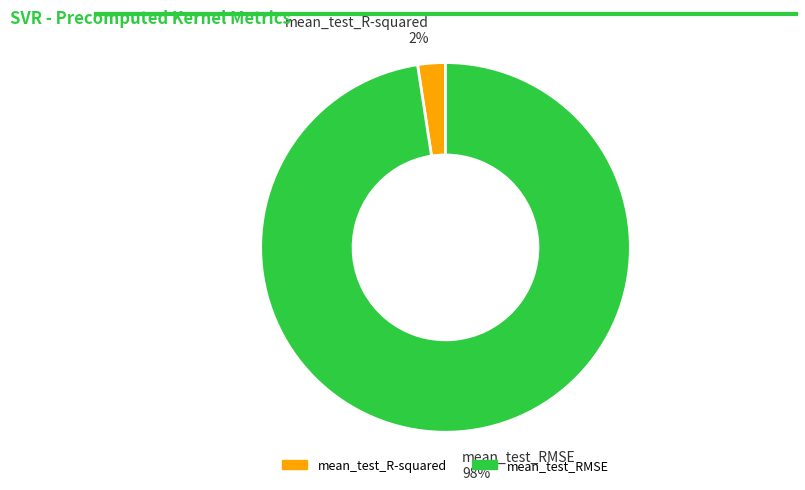

Does mean_test_RMSE account for over 50% of the chart?

Yes